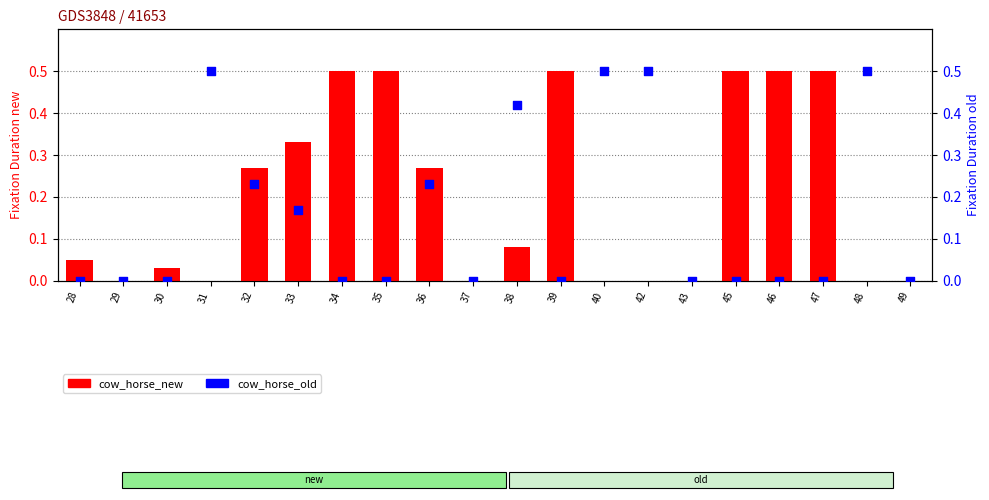

Which series has the largest total across all categories?

cow_horse_new